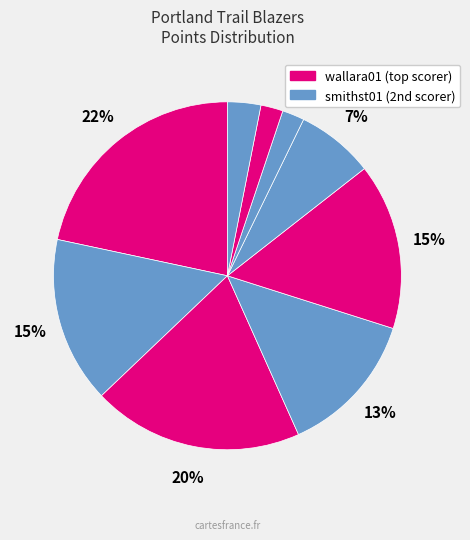

Count the number of slices in the pie.

9